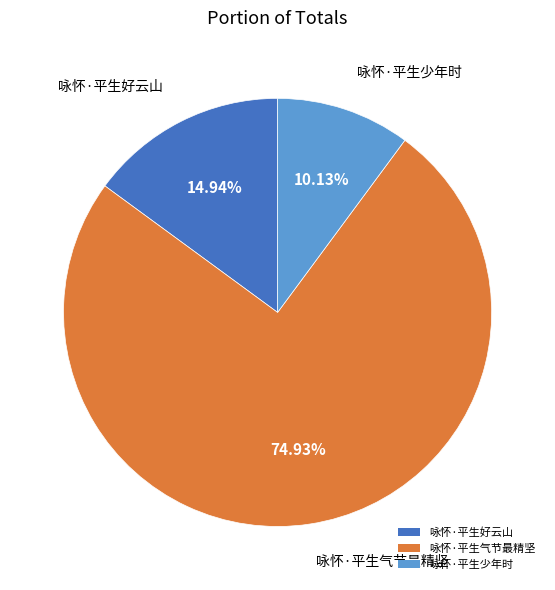

The 咏怀·平生好云山 slice represents 28% of the pie. True or false?

False